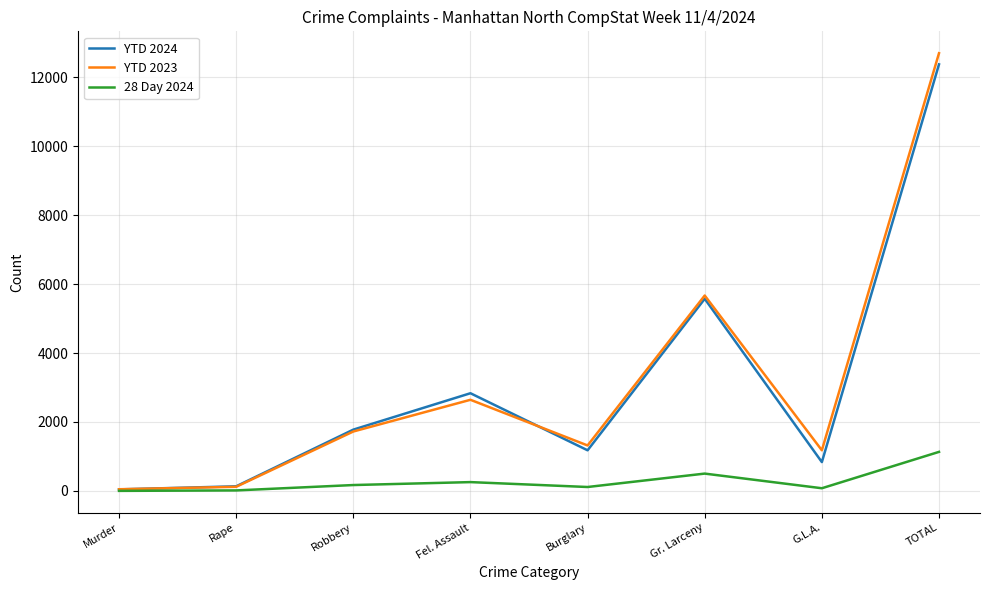

What is the difference between the 28 Day 2024 values at Murder and Fel. Assault?

254